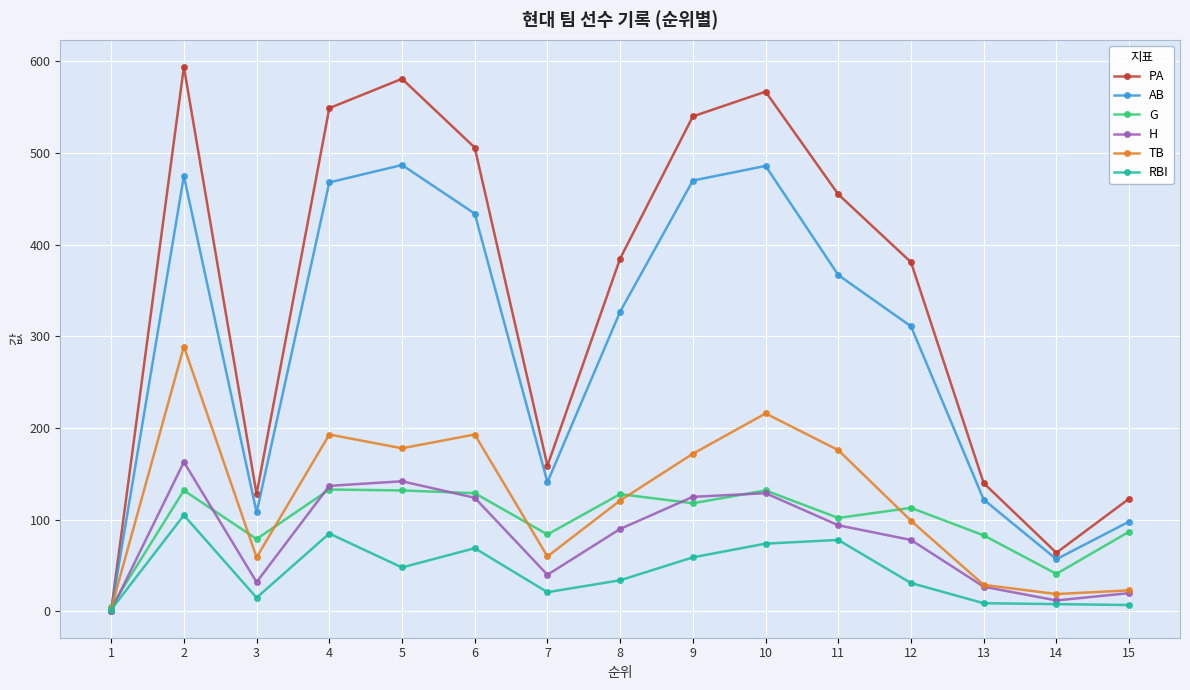

At how many categories does at least one series exceed 418?

7